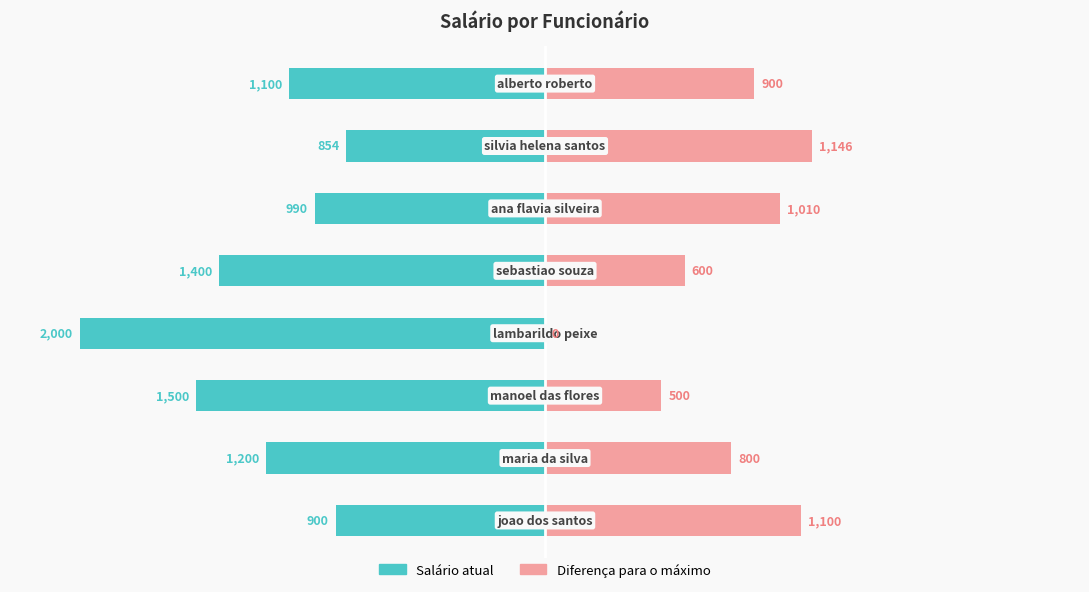

How many values in Diferença para o máximo are above zero?

7